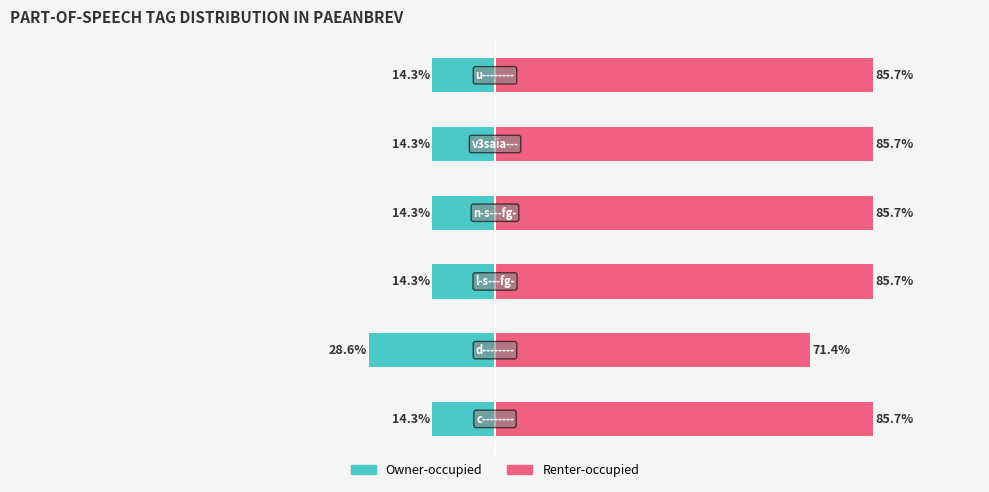

Reading right to left, extract all data points from this chart.

Token count: -14.3	-14.3	-14.3	-14.3	-28.6	-14.3
Remaining share: 85.7	85.7	85.7	85.7	71.4	85.7